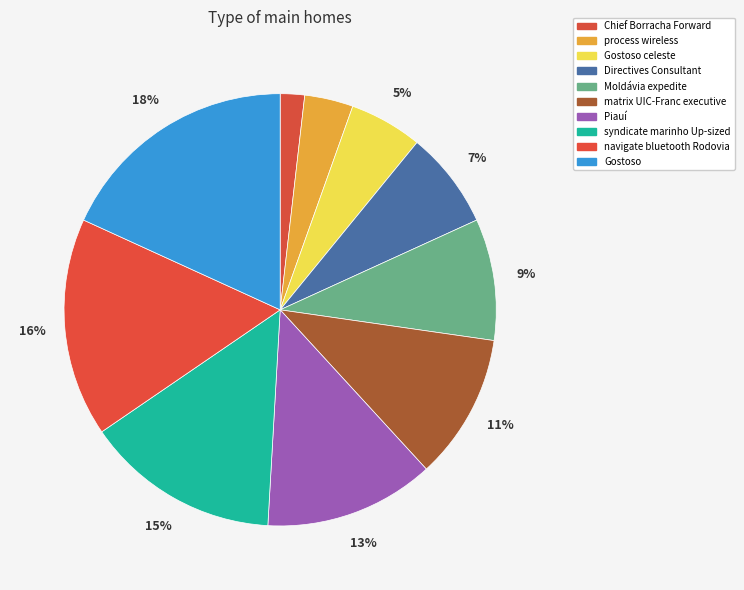

To the nearest percent, what is the difference between the largest and smallest slice percentages?

16%